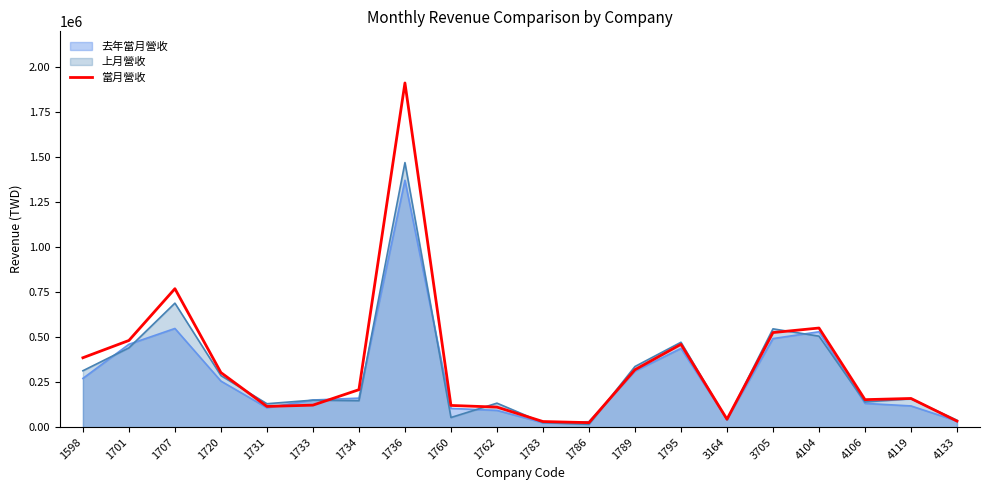

Reading left to right, list all the values displayed in this chart.

1598=385566	1701=481575	1707=769230	1720=303178	1731=115097	1733=122282	1734=208173	1736=1912127	1760=120643	1762=111343	1783=31224	1786=25075	1789=319069	1795=459988	3164=44250	3705=525484	4104=550673	4106=152763	4119=159378	4133=33726